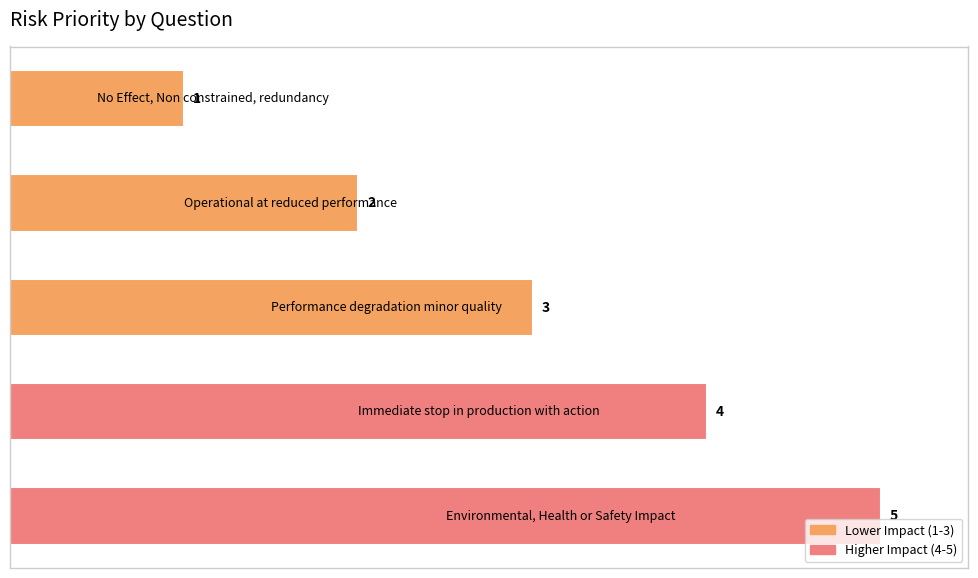

What is the sum of all values?

15